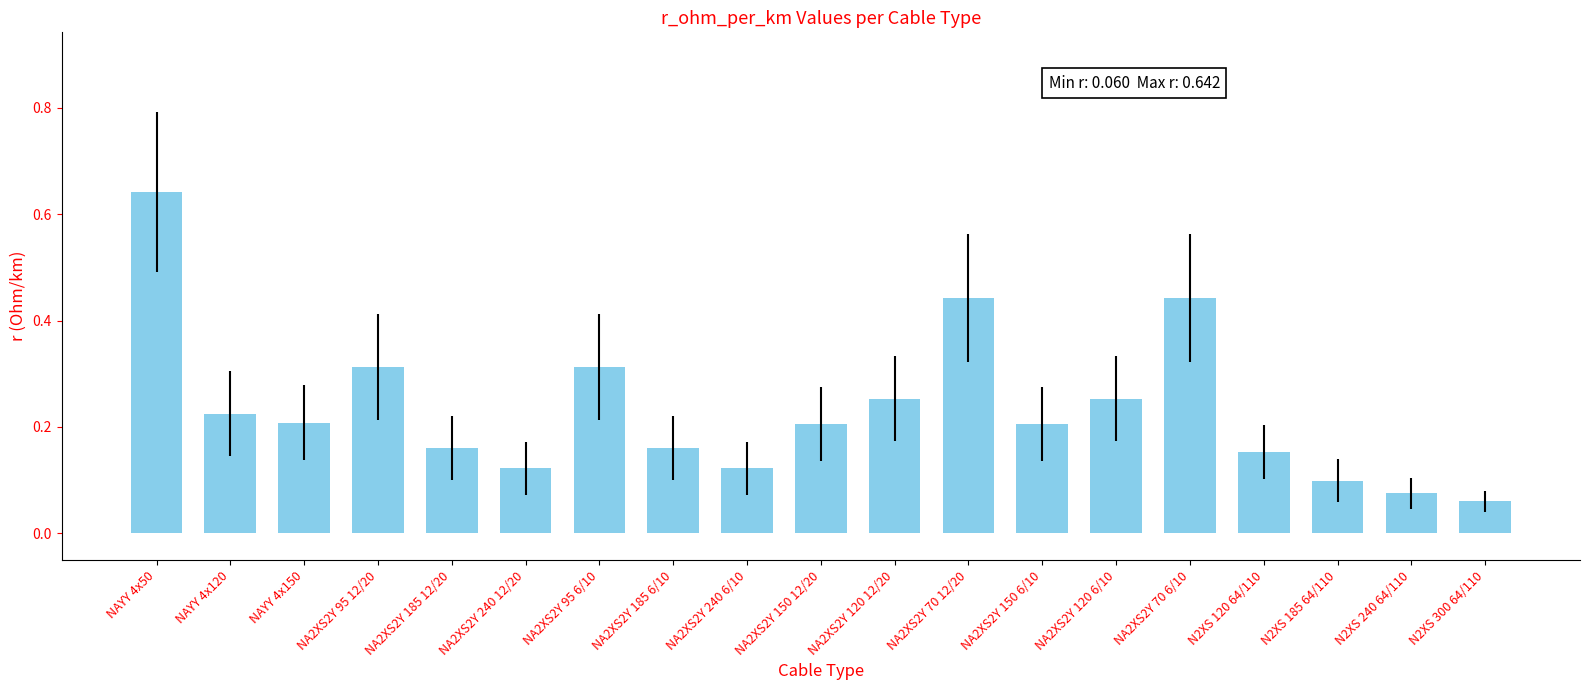

How many values are between 0 and 1?

19